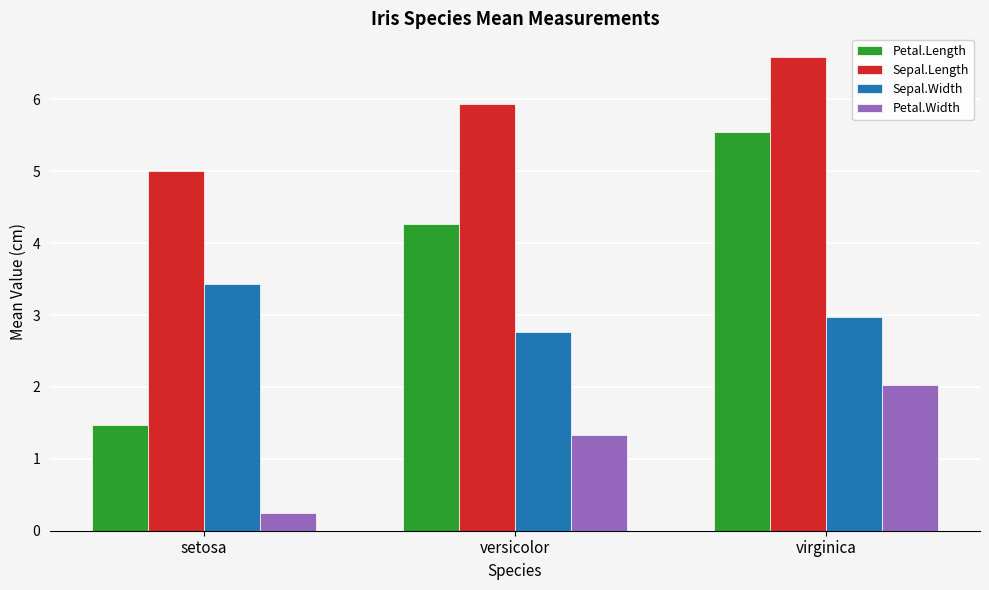

Is the value of Sepal.Width at virginica greater than the value of Sepal.Length at setosa?

No